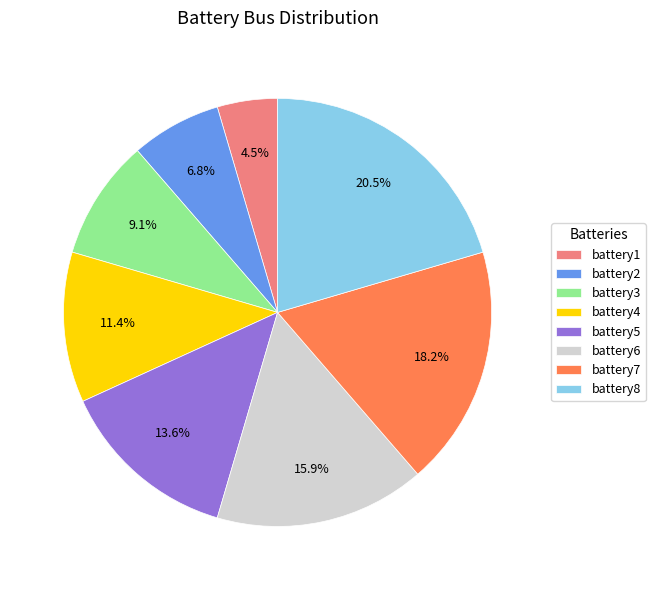

How much of the chart is everything except battery4?

88.6%